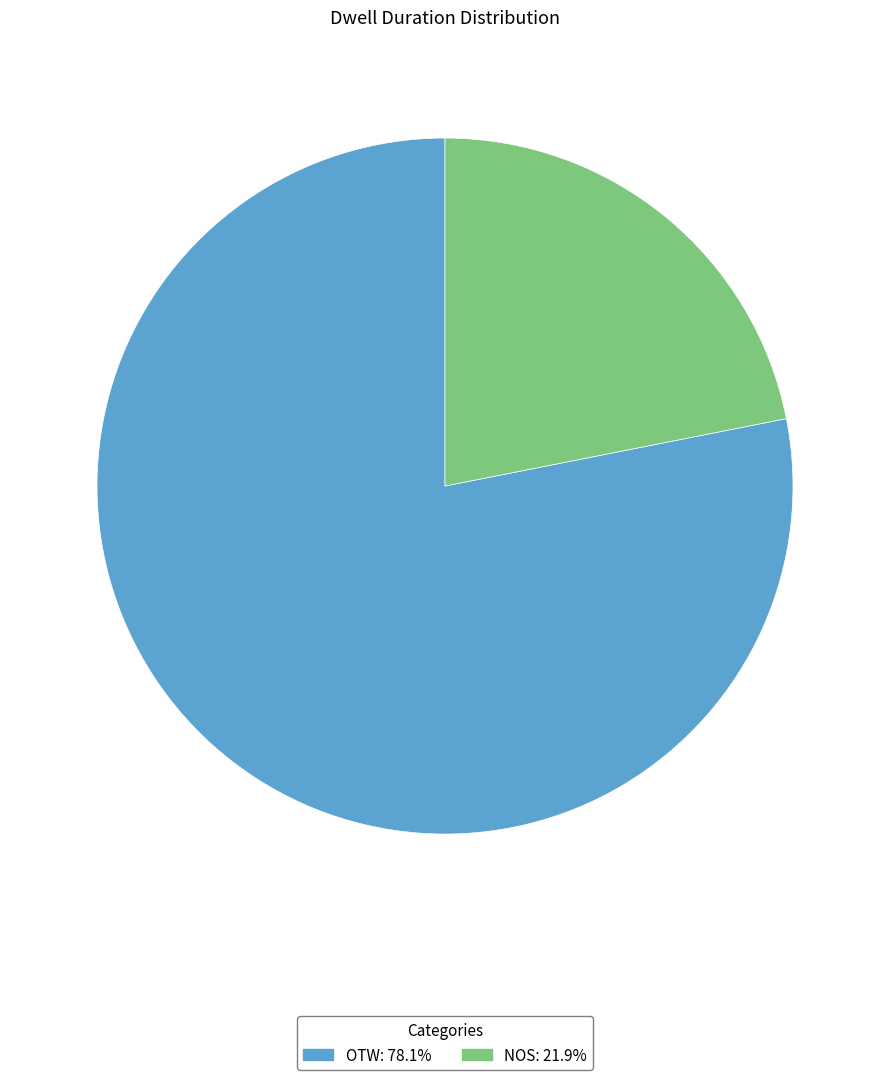

Is there any slice that represents more than half of the pie?

Yes